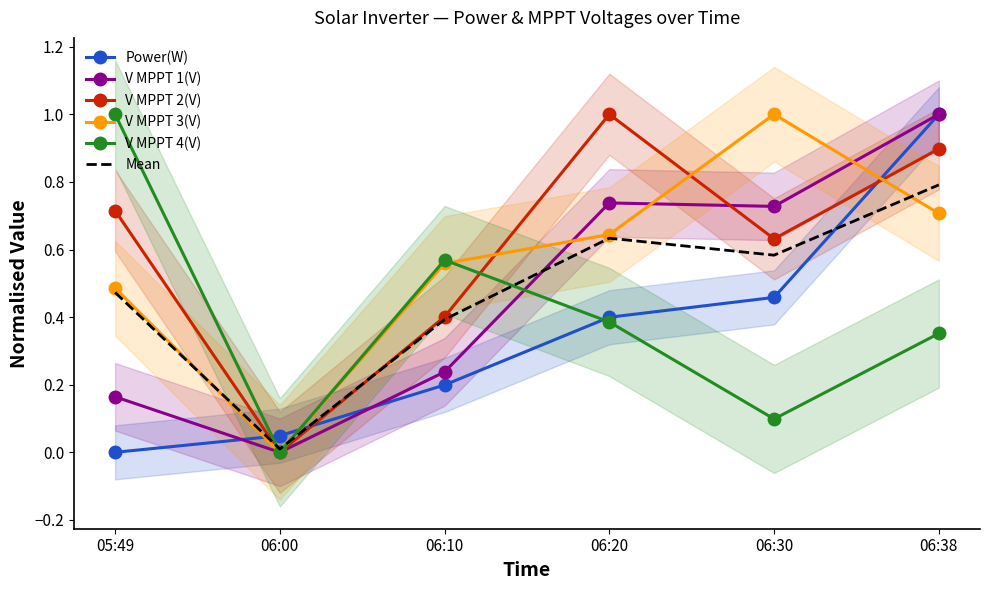

Is the value of V MPPT 3(V) at 06:00 greater than the value of Mean at 06:38?

No